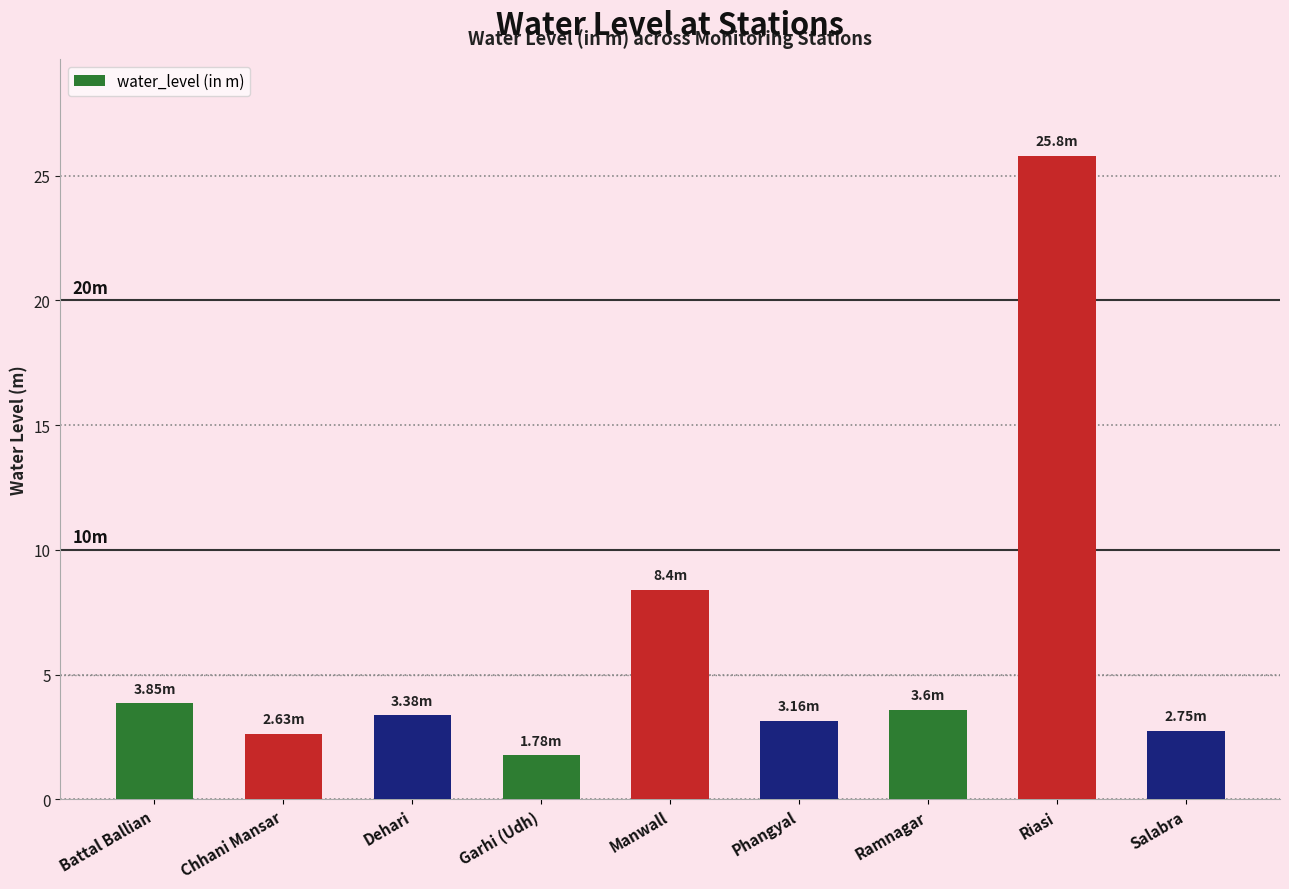

Reading left to right, transcribe all the data shown in this chart.

3.9	2.6	3.4	1.8	8.4	3.2	3.6	25.8	2.8